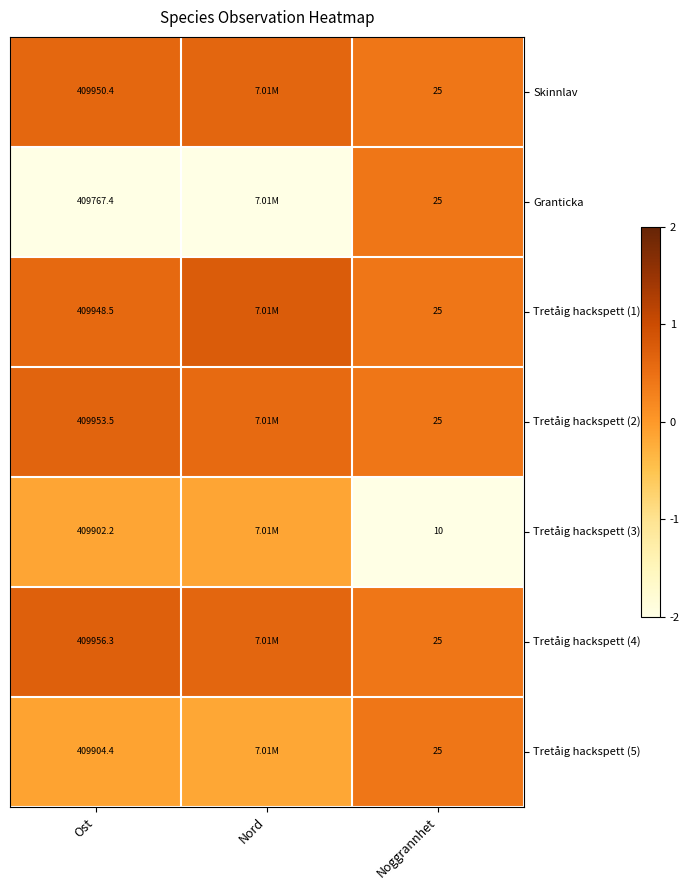

Is the value of Granticka at Noggrannhet greater than the value of Tretåig hackspett (3) at Ost?

No